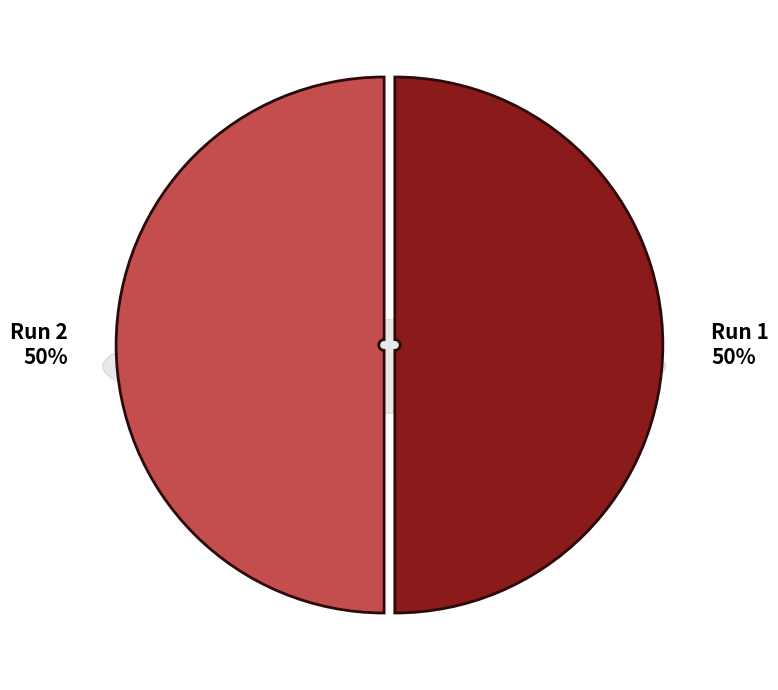

How many slices are in this pie chart?

2